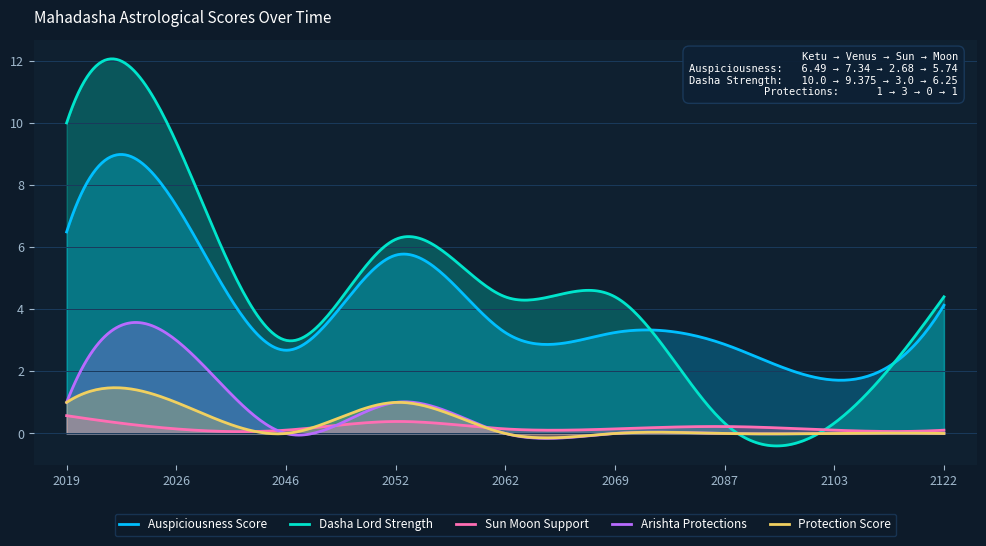

The value of Protection_Score at 2046 is 0.7. True or false?

False